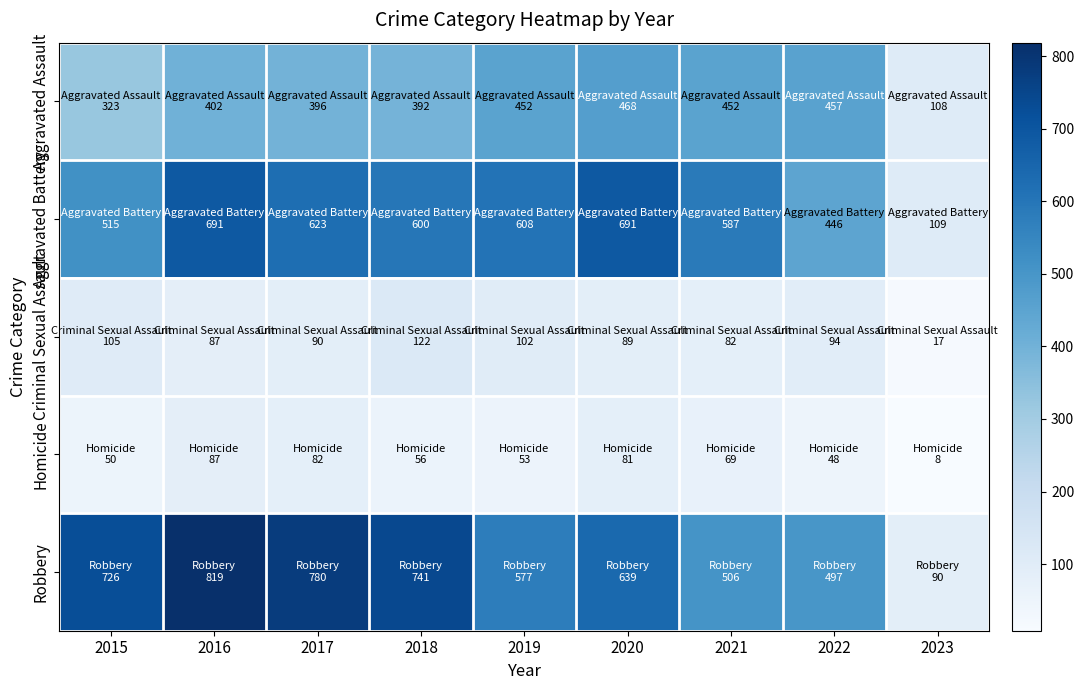

At 2021, list the series in order from largest to smallest.

Aggravated Battery, Robbery, Aggravated Assault, Criminal Sexual Assault, Homicide